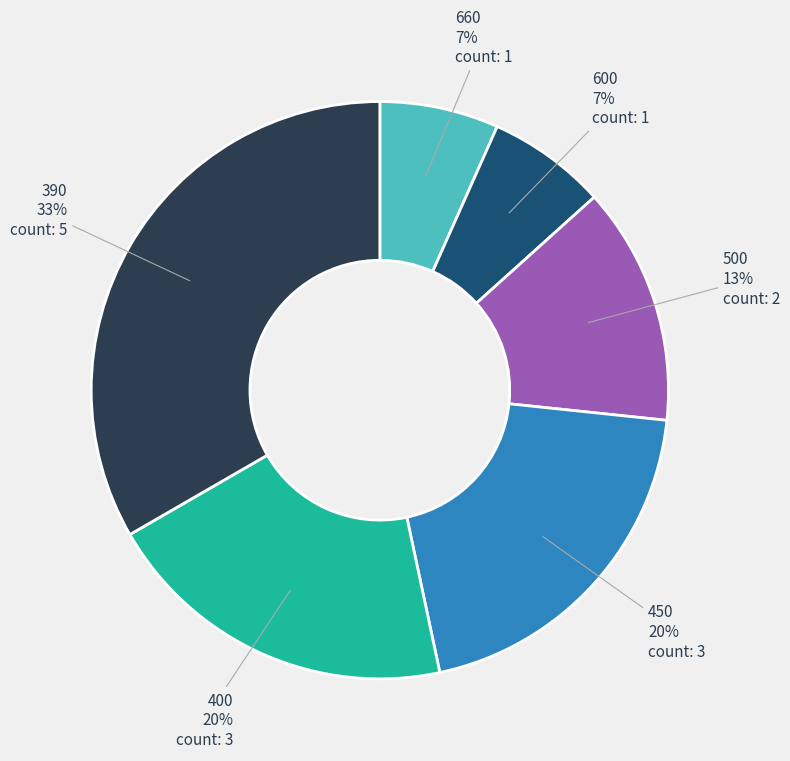

Does any single category account for the majority?

No